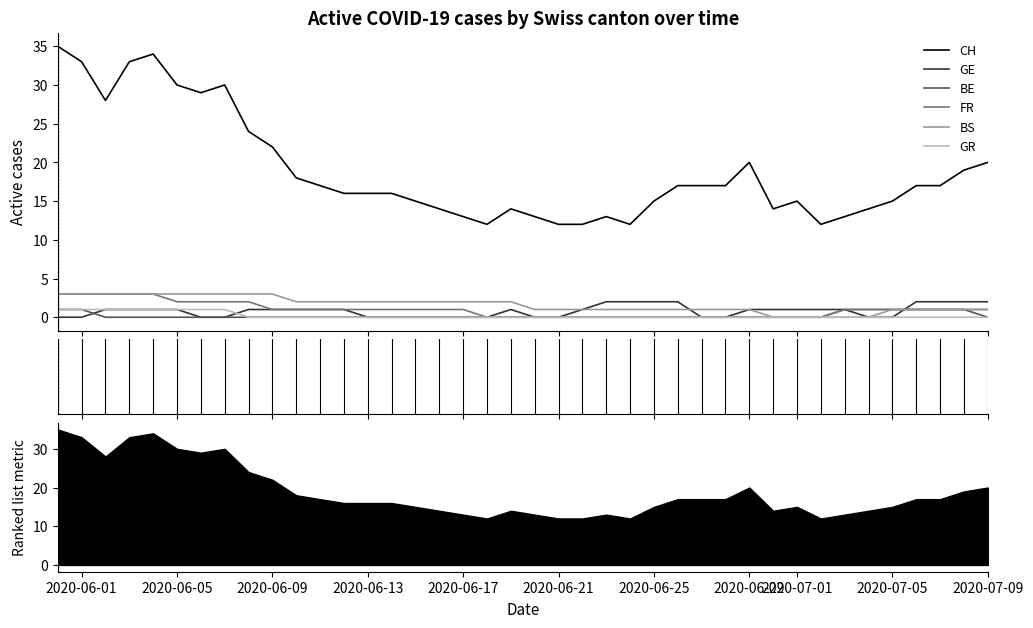

At which label does FR reach its peak?

2020-06-01